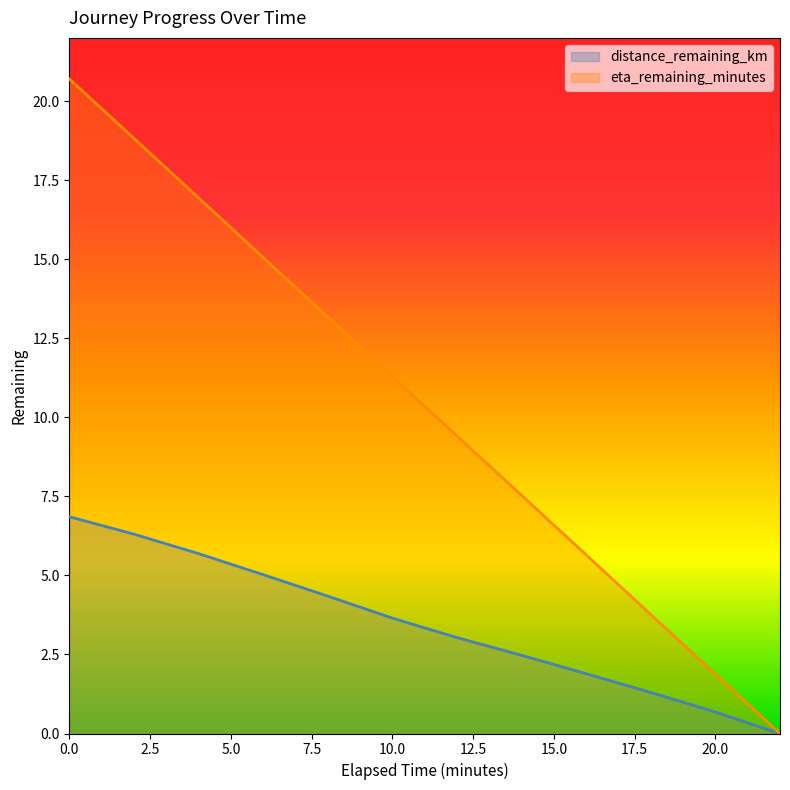

Between 22.0 and 6.0, which is larger?

6.0